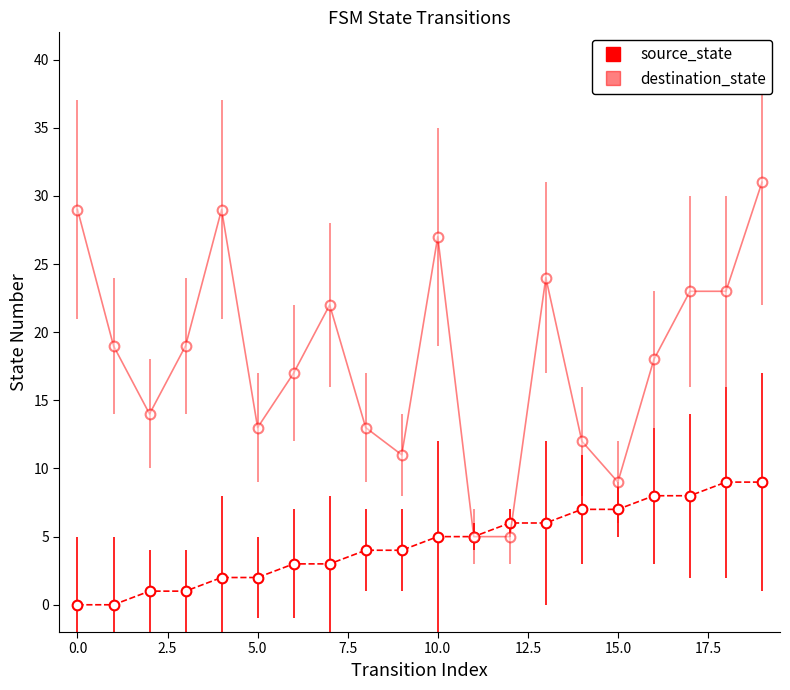

Which series ends up on top after the final intersection of source_state and destination_state?

destination_state